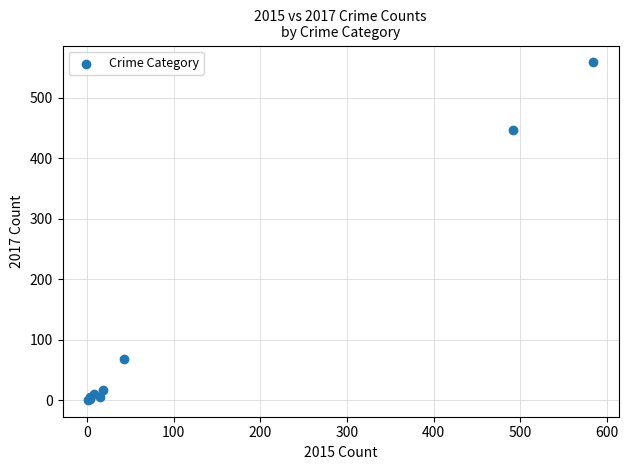

What Y value in the scatter plot is closest to 279?

447